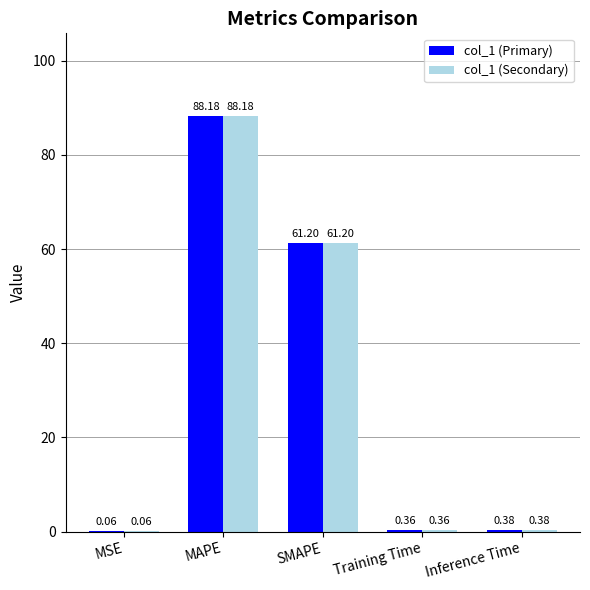

What is the difference between the col_1 (Secondary) values at MAPE and MSE?

88.1